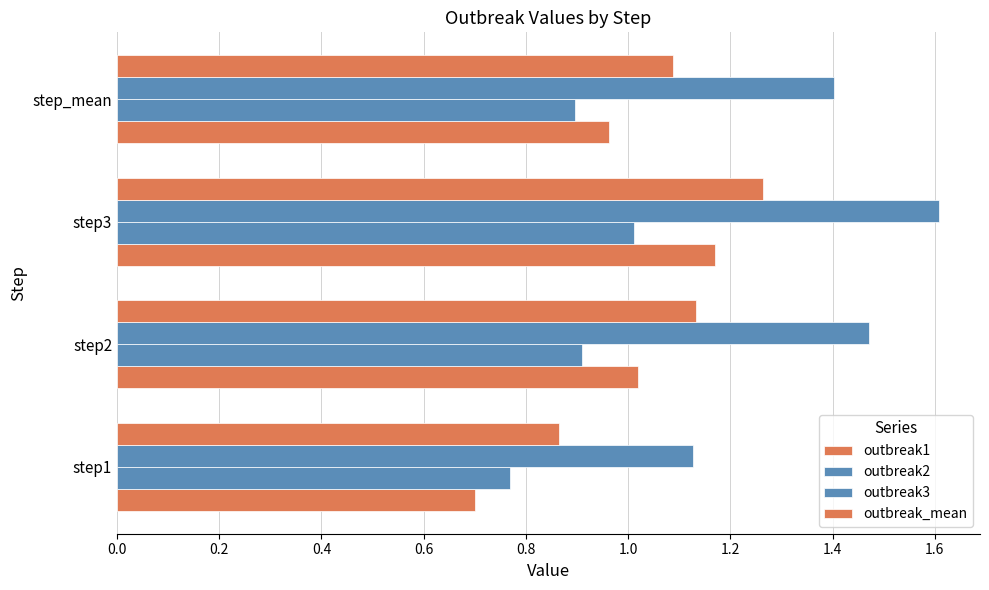

How many values in the outbreak_mean series exceed 1?

3